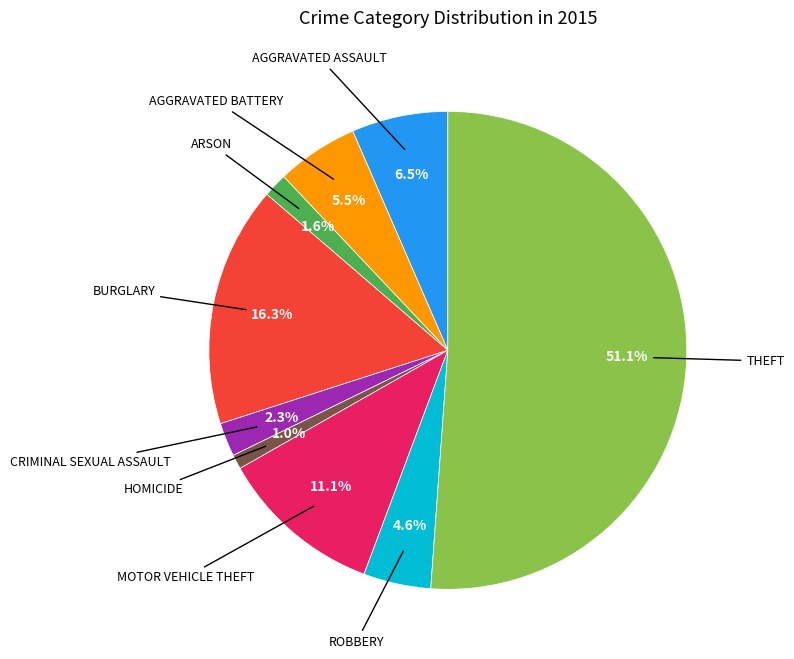

Is there a majority slice in this chart?

Yes